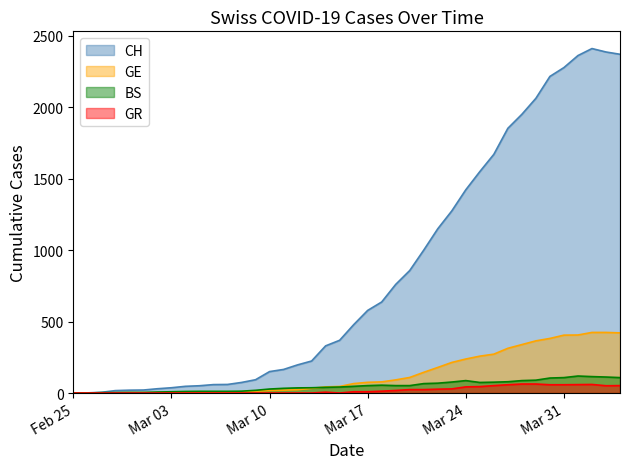

What is the sum of the BS values at 2020-04-03 and 2020-03-25?

186